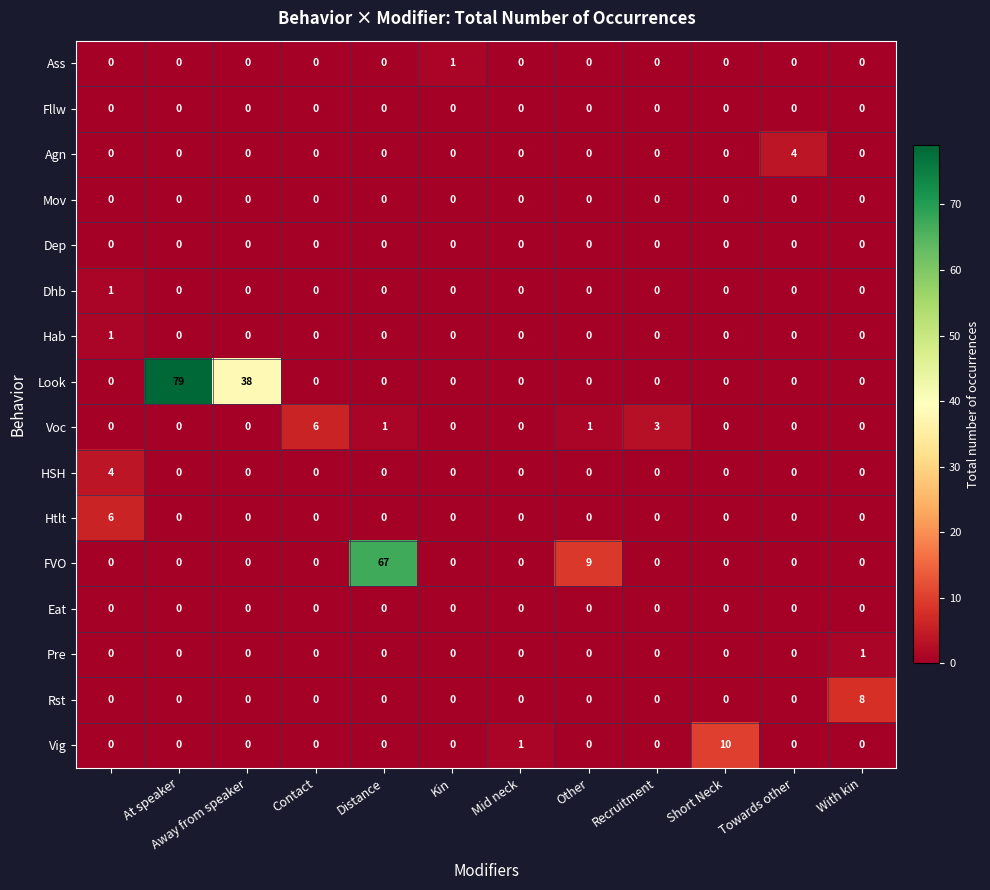

At how many categories does at least one series exceed 37?

3